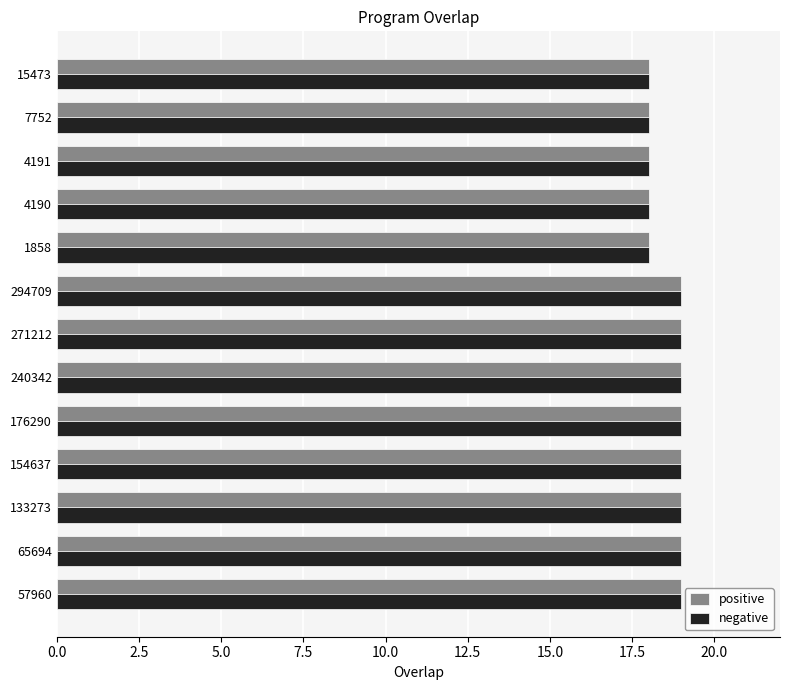

What is the sum of all negative values?

242